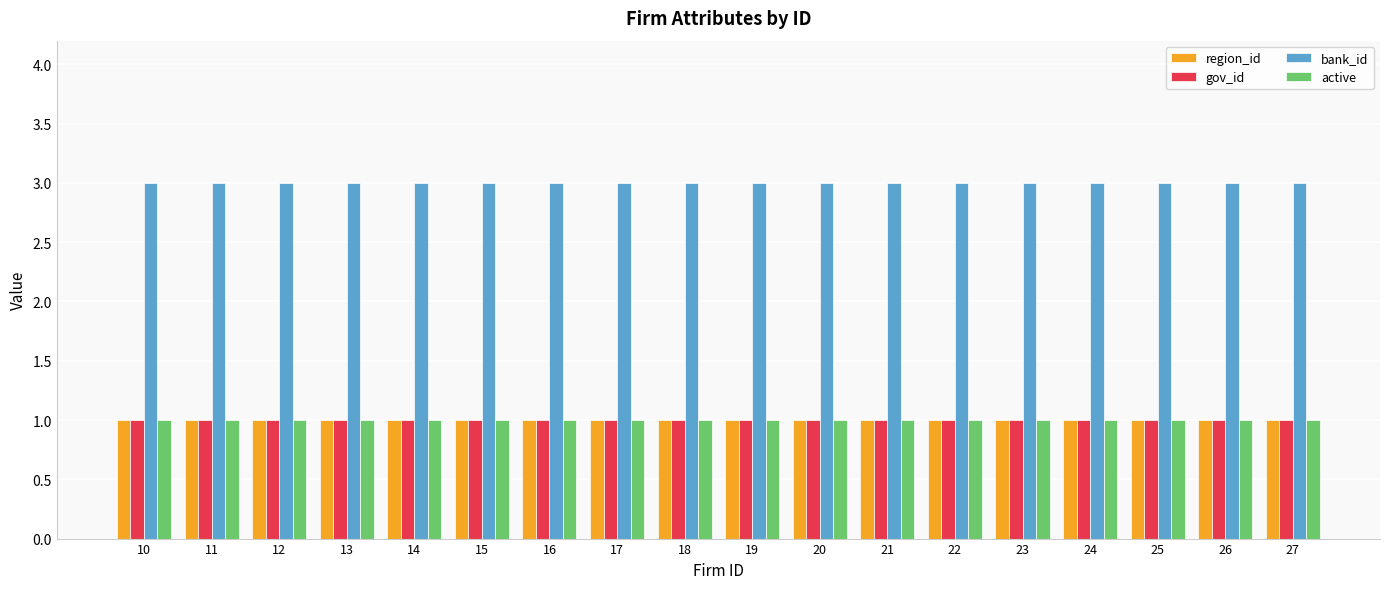

What is the average value of the bank_id series?

3